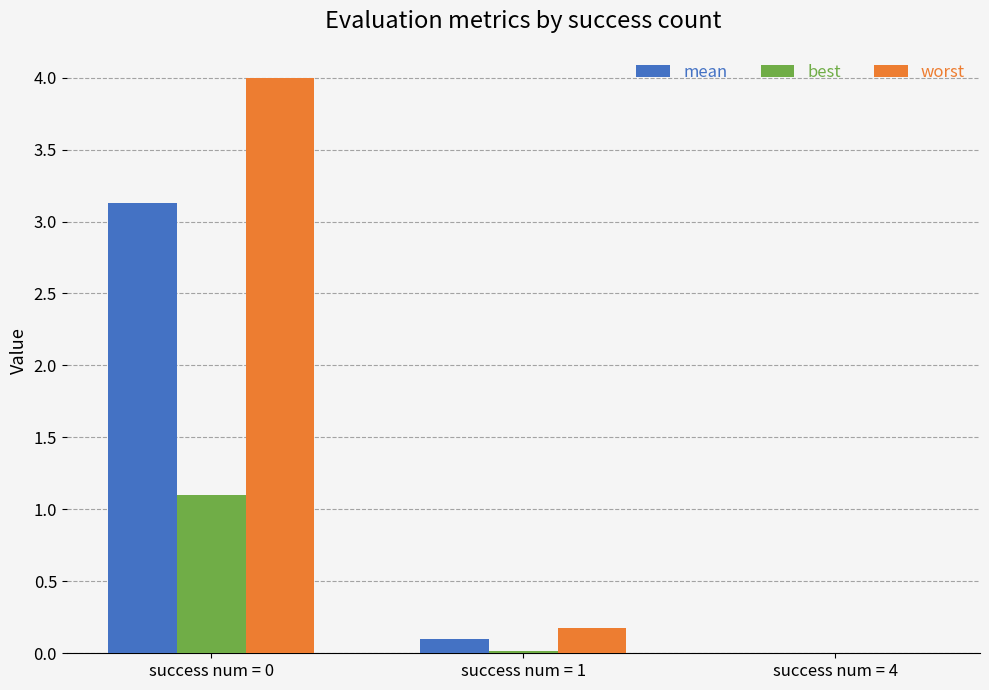

What is the maximum value shown in the chart?

4.0